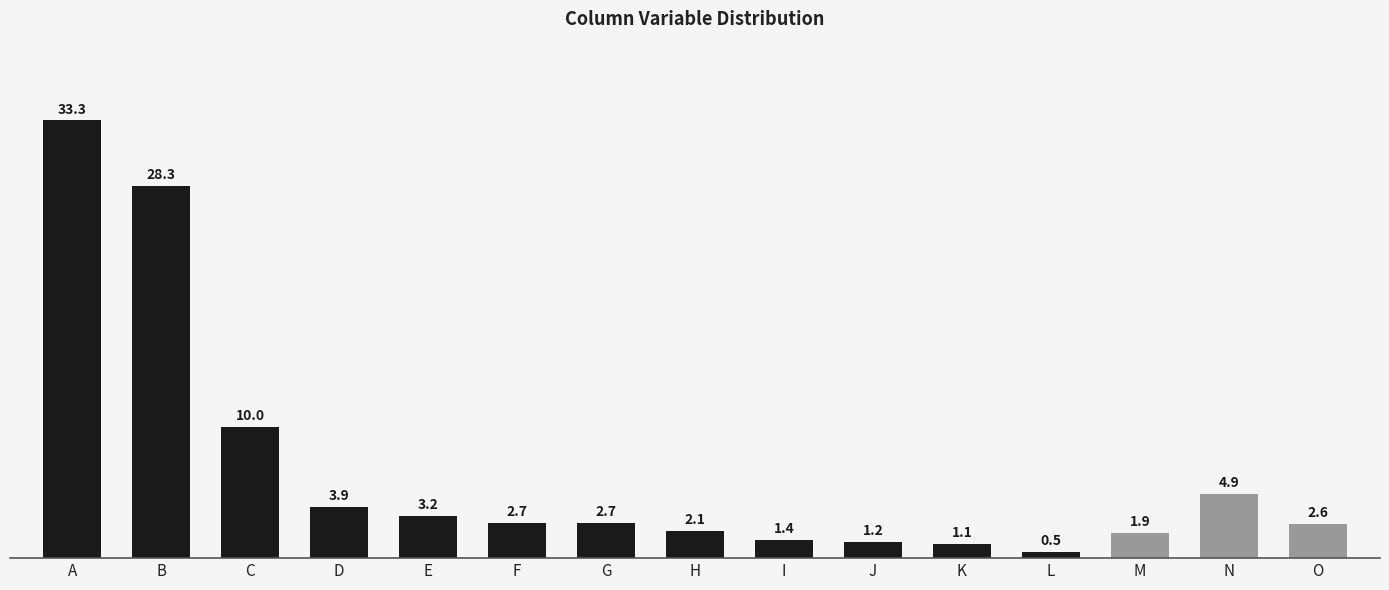

Reading left to right, what are all the values shown in this chart?

A=33.3	B=28.3	C=10.0	D=3.9	E=3.2	F=2.7	G=2.7	H=2.1	I=1.4	J=1.2	K=1.1	L=0.5	M=1.9	N=4.9	O=2.6